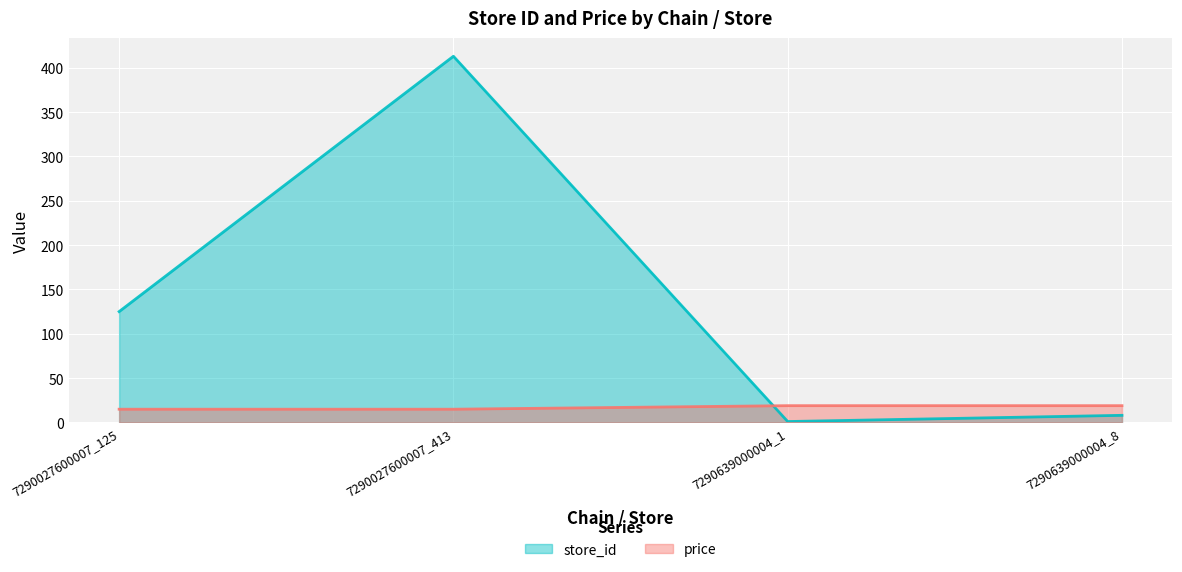

How many price values are between 14 and 18?

2